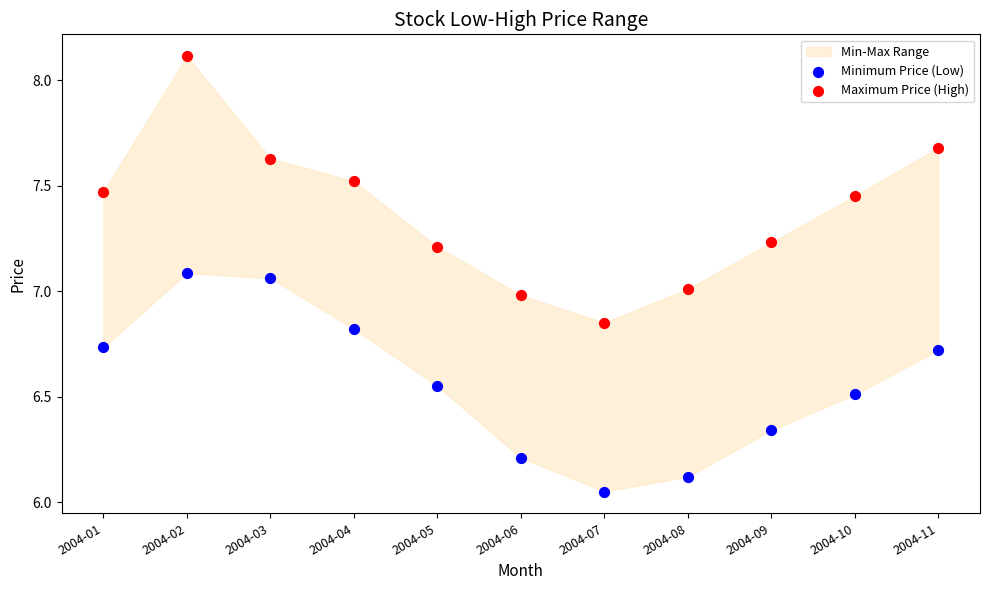

Across all data points, what is the range of Y values (max minus min)?

2.1